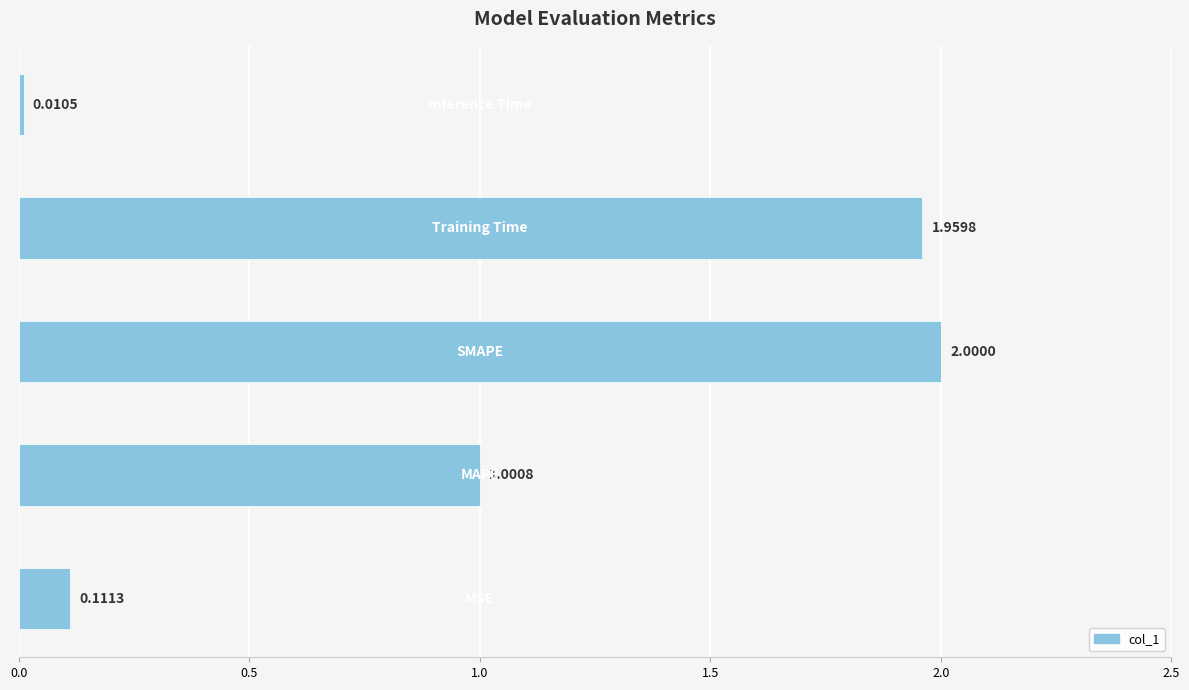

What is the sum of all values?

5.1